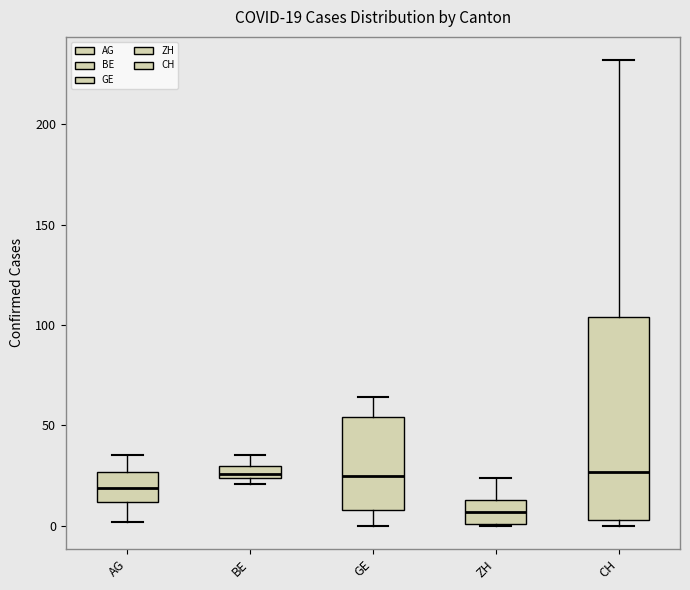

Which box is the tallest, from its lower edge to its upper edge?

CH